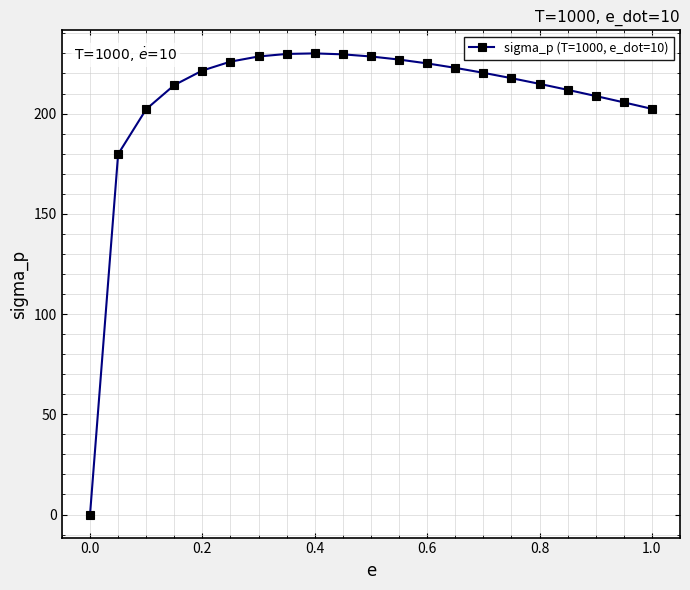

True or false: the data has more than 0 interior local peaks.

True